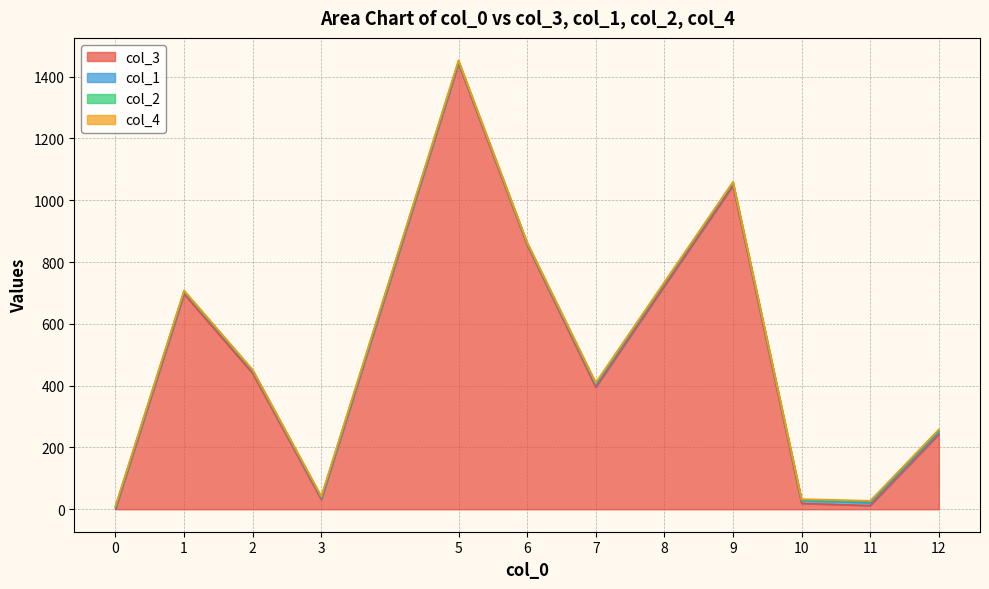

At which category is the sum across all series the highest?

5